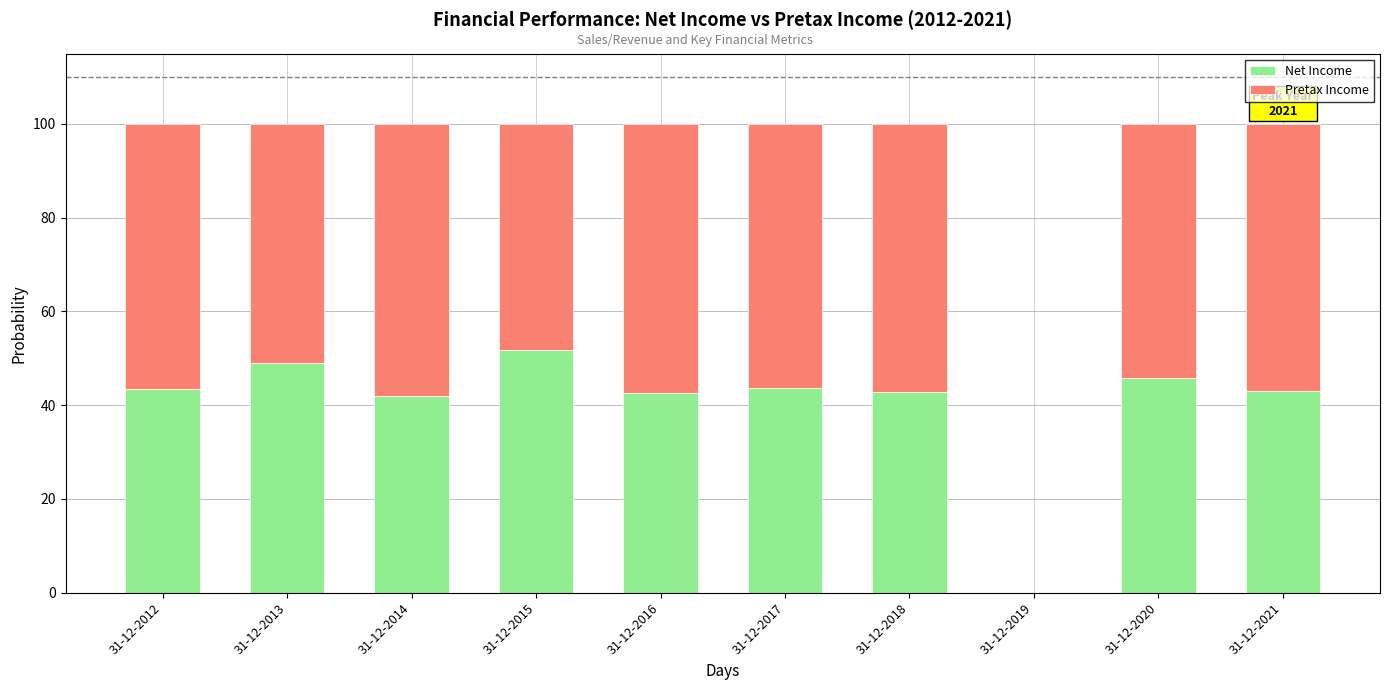

How many data points does each series have?

10